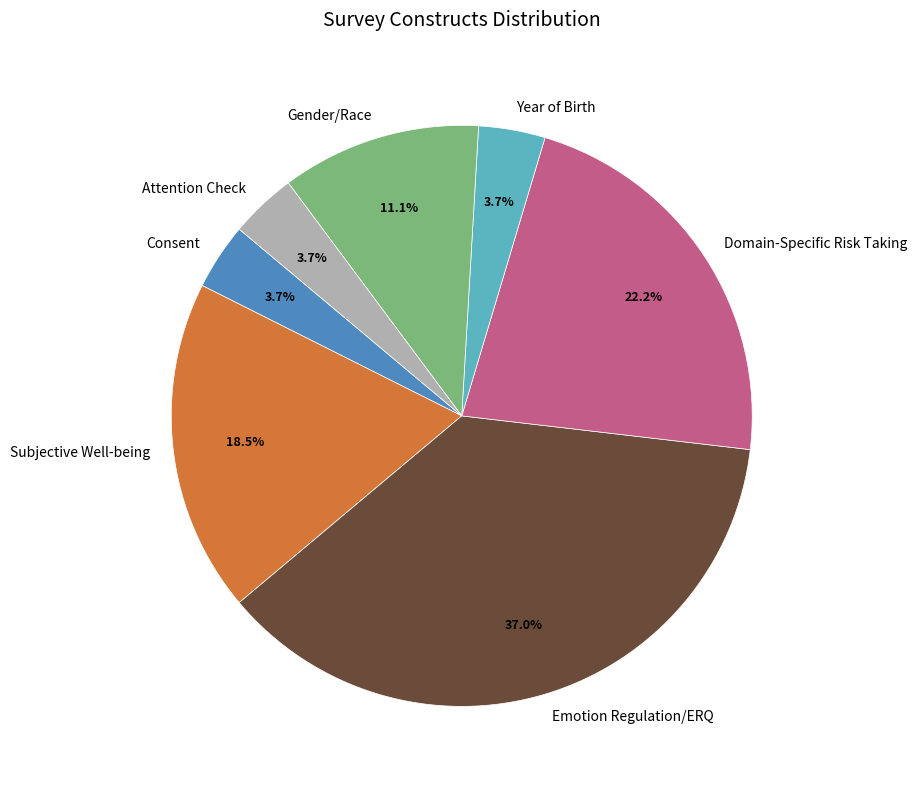

Combined, do Gender/Race and Domain-Specific Risk Taking account for over 50%?

No